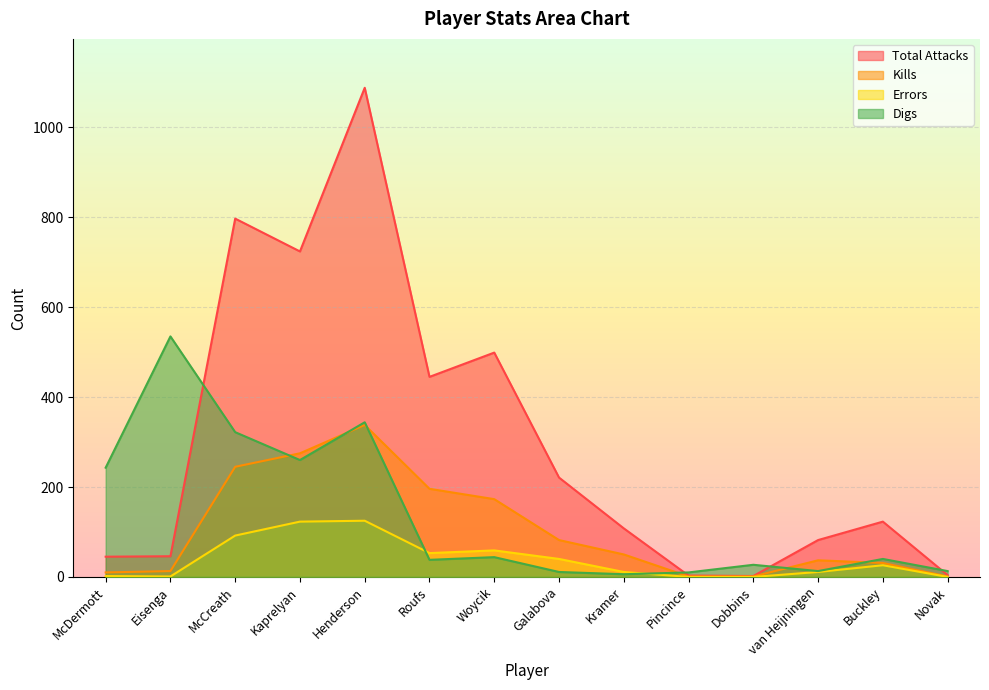

How many data points does each series have?

14